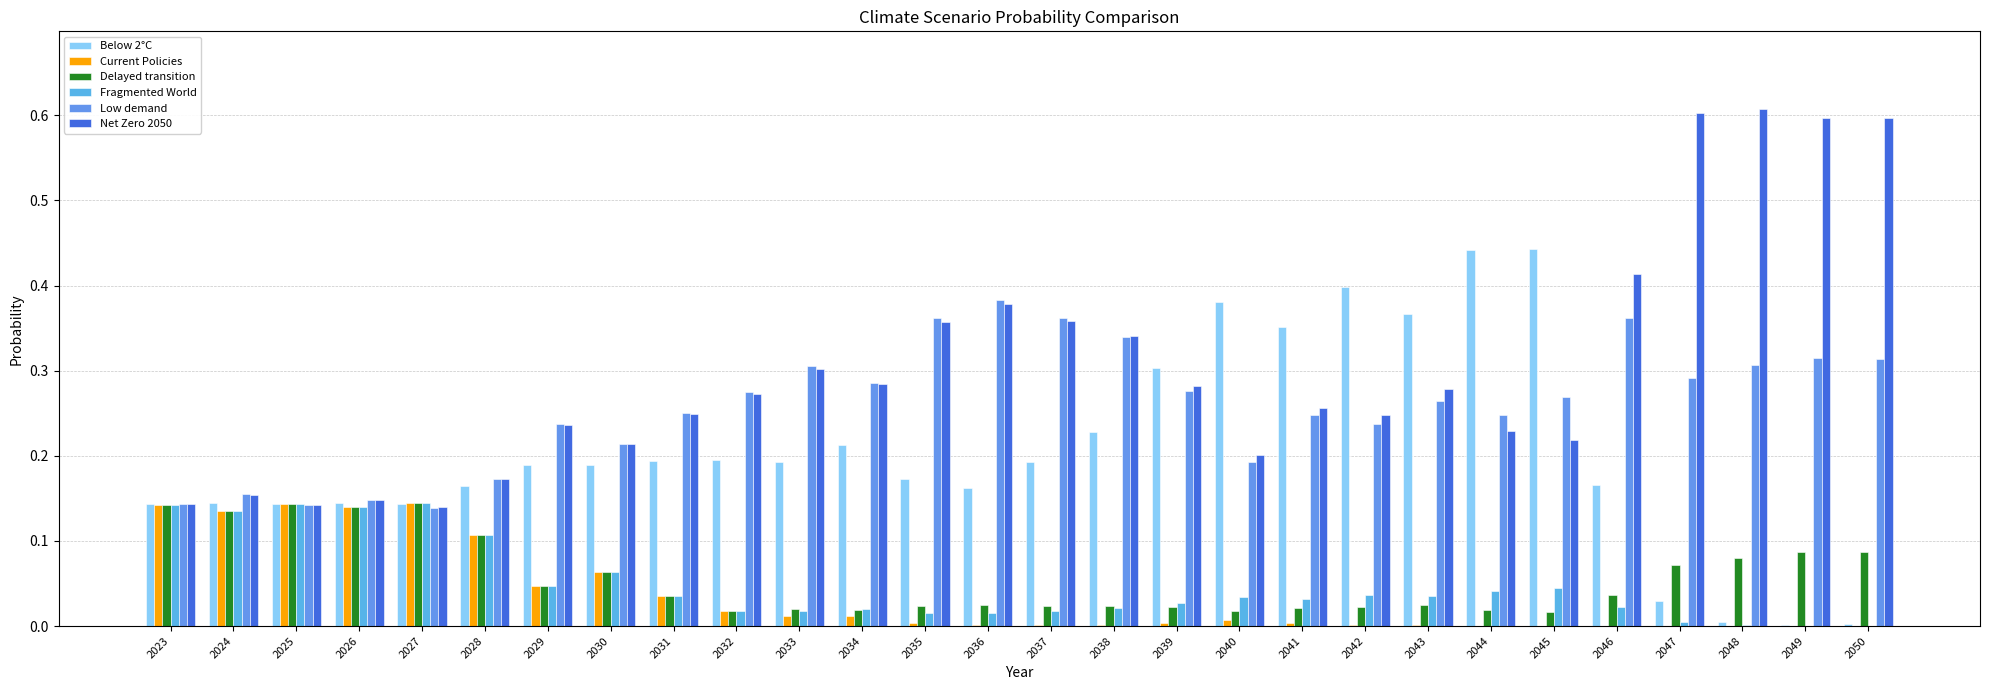

How many series are shown in this chart?

6